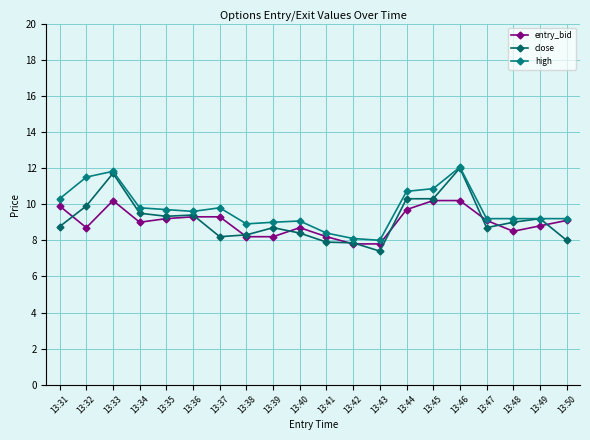

True or false: high has more than 0 interior local peaks.

True